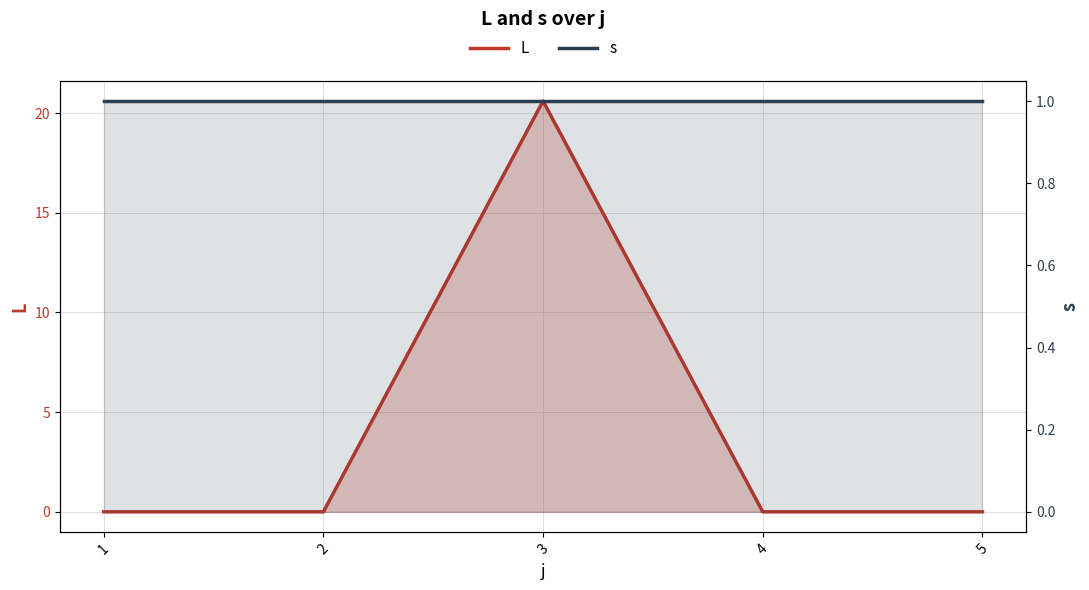

Reading left to right, list all the values displayed in this chart.

L: 0.0	0.0	20.6	0.0	0.0
s: 1.0	1.0	1.0	1.0	1.0